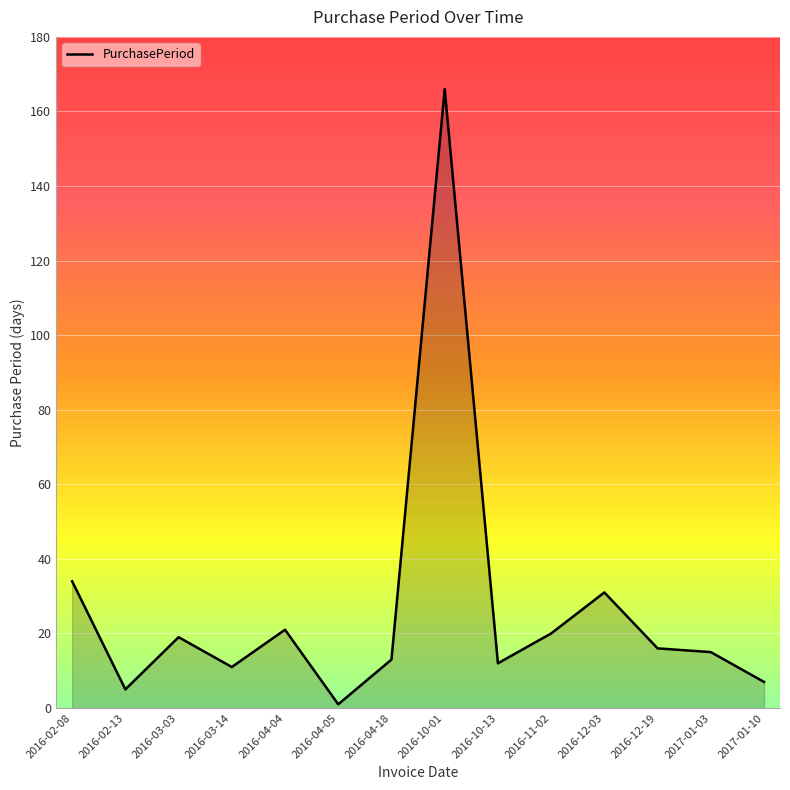

What is the maximum value shown in the chart?

166